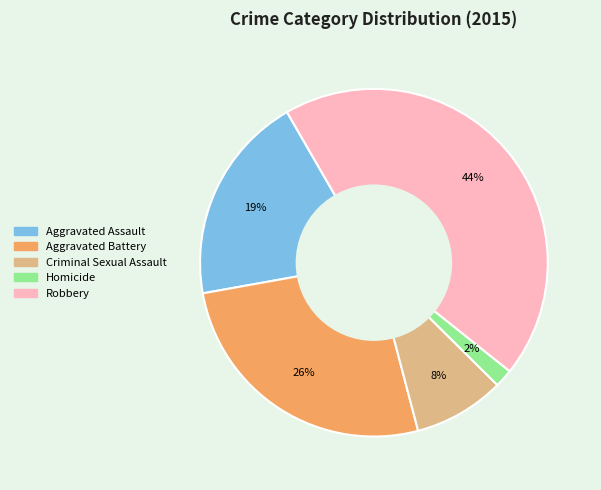

To the nearest percent, what is the difference between the Criminal Sexual Assault and Aggravated Battery slice percentages?

18%